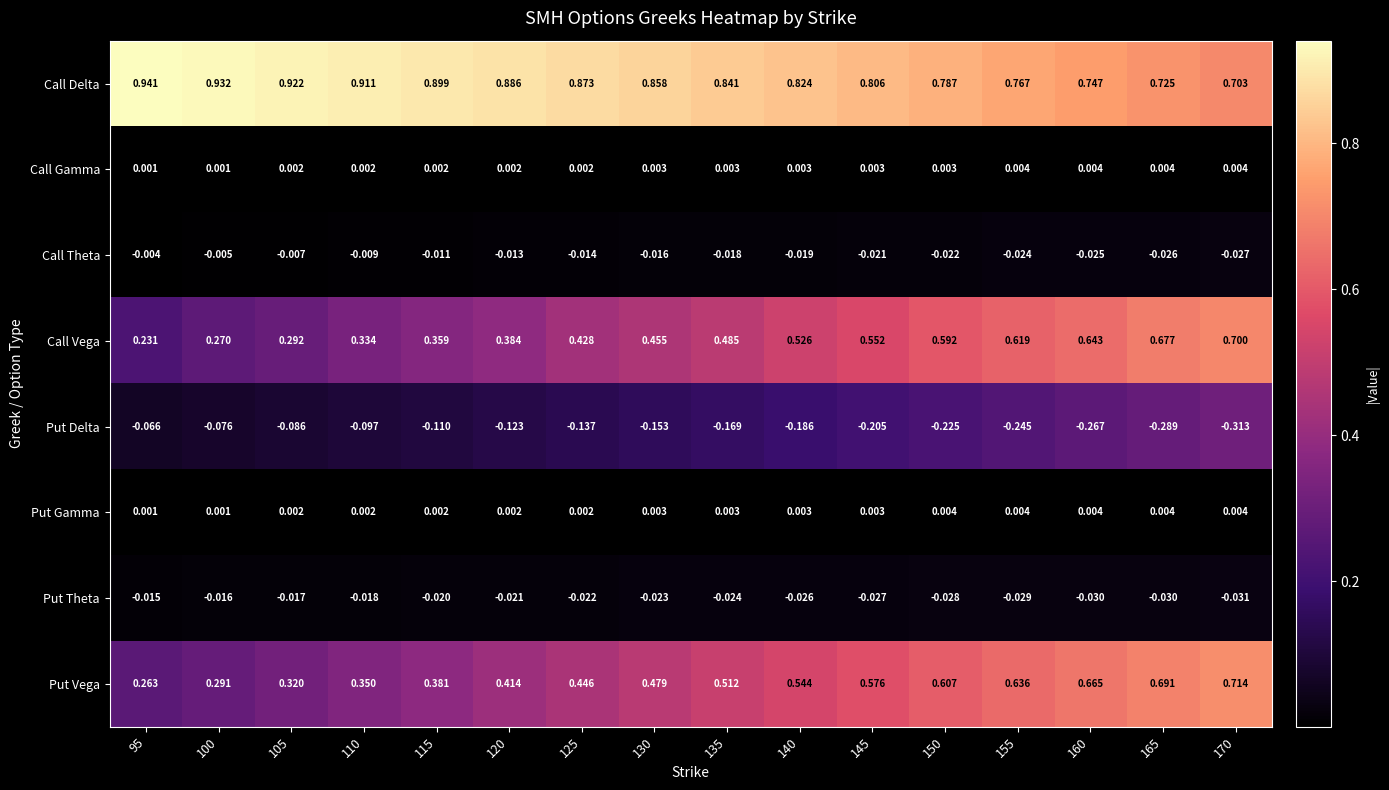

Between 145 and 160, which series saw the biggest shift?

Call Vega